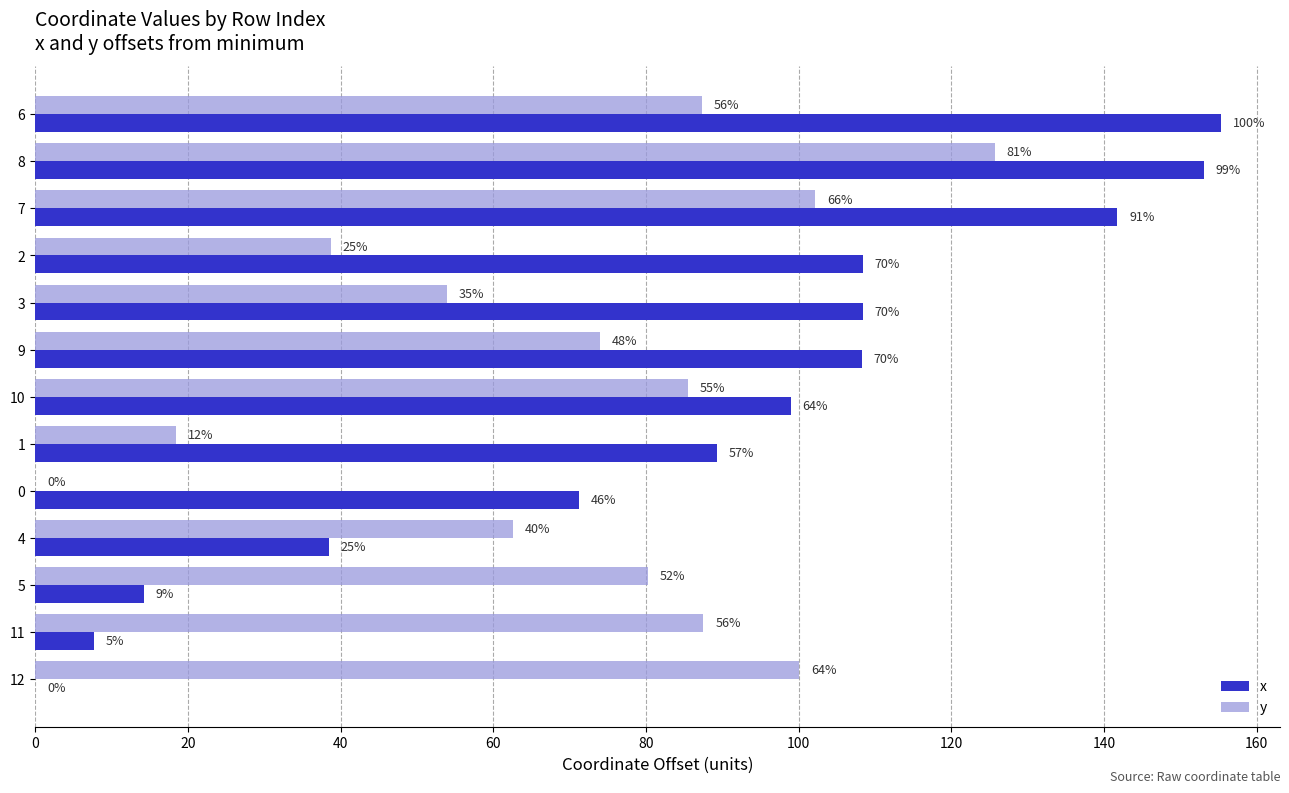

Reading right to left, what are all the values shown in this chart?

x: 0.0	7.6	14.3	38.5	71.2	89.3	98.9	108.3	108.4	108.4	141.8	153.0	155.3
y: 100.1	87.5	80.3	62.6	0.0	18.5	85.5	74.0	53.9	38.8	102.2	125.7	87.3